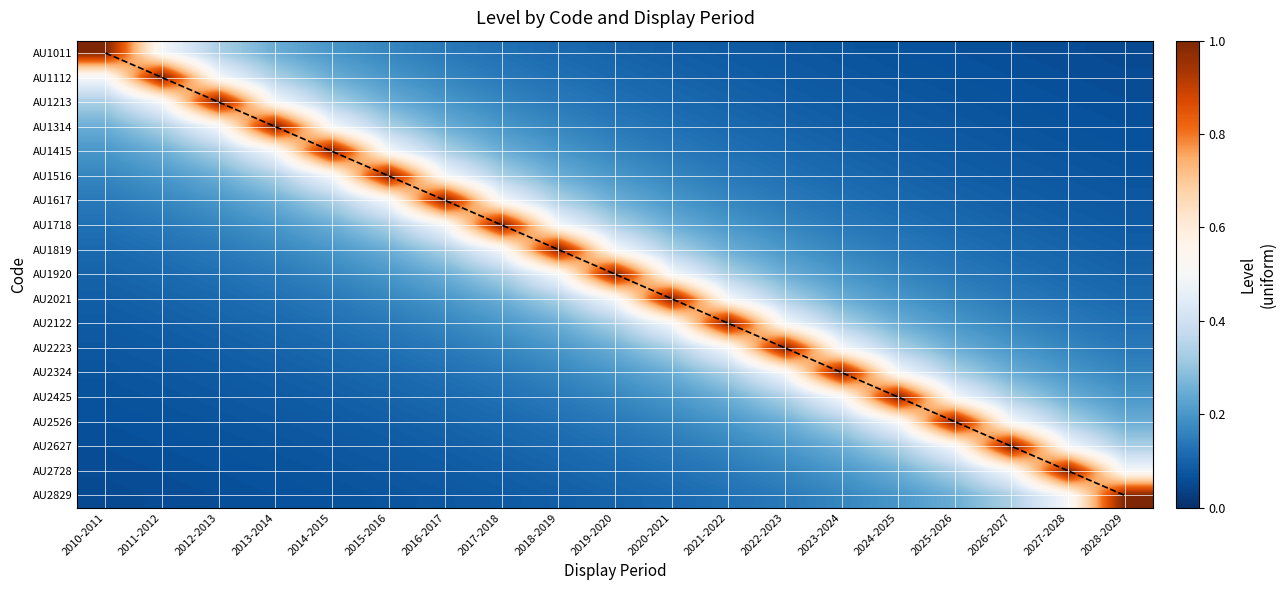

At 2019-2020, list the series in order from largest to smallest.

Level=1 (diagonal), AU1920, AU1819, AU2021, AU1718, AU2122, AU1617, AU2223, AU1516, AU2324, AU1415, AU2425, AU1314, AU2526, AU1213, AU2627, AU1112, AU2728, AU1011, AU2829